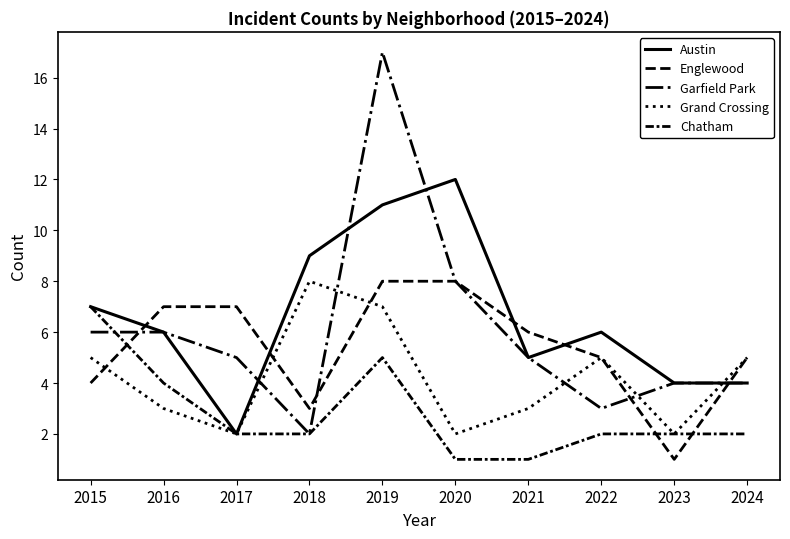

Does the chart display data point markers on the line(s)?

No